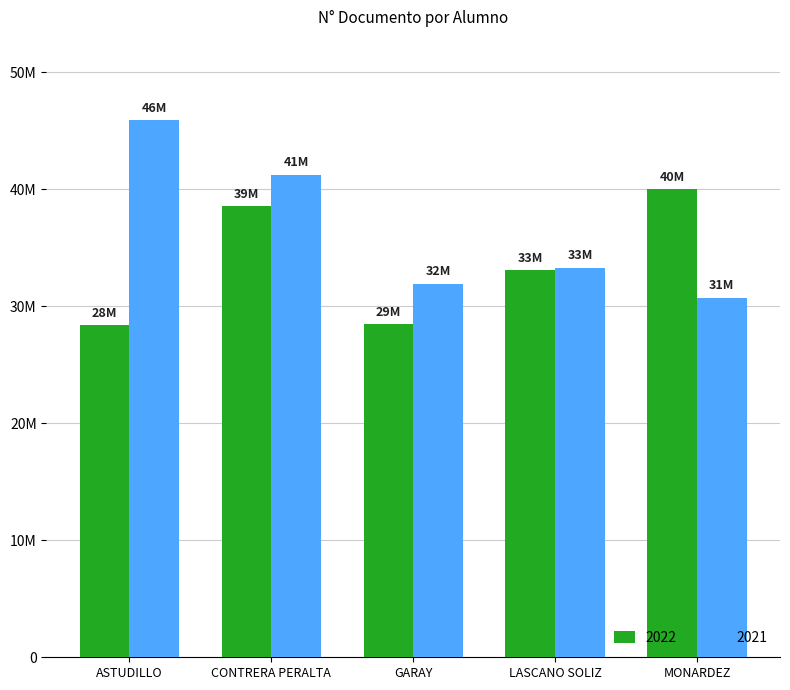

What is the spread (max minus min) of values at LASCANO SOLIZ?

204666